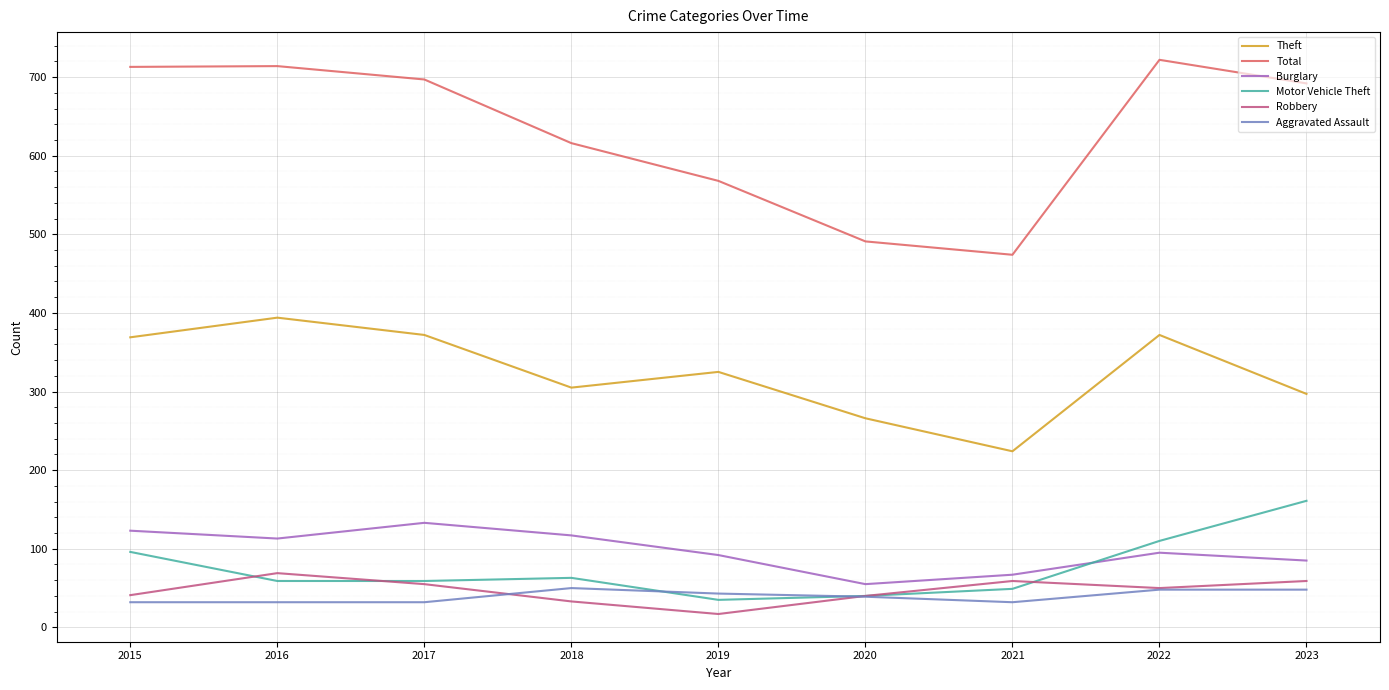

Which category has the highest value across all series?

2022